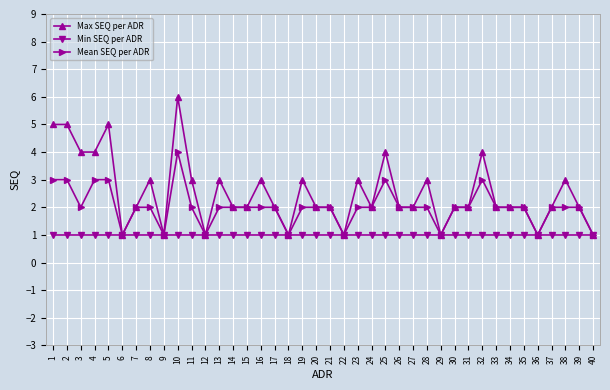

What is the total value across all series at 1?

9